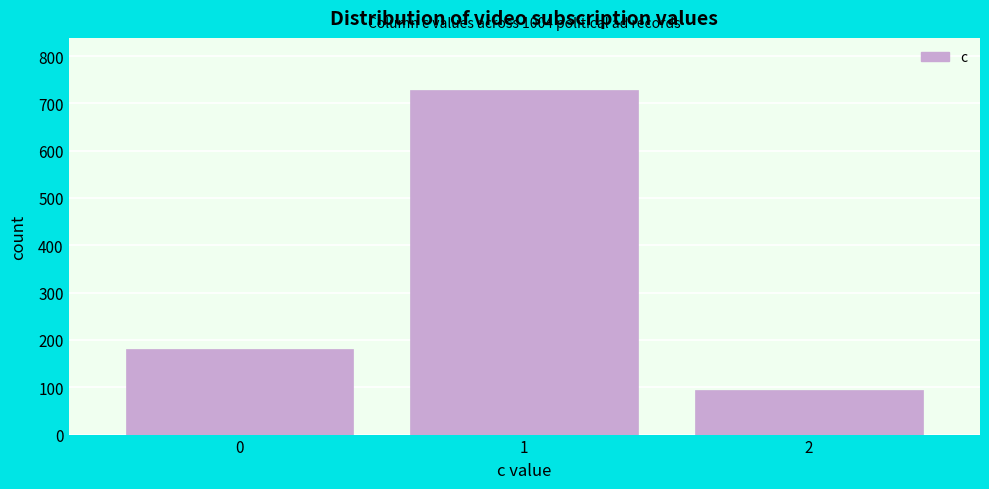

Reading left to right, transcribe all the data shown in this chart.

180	729	95